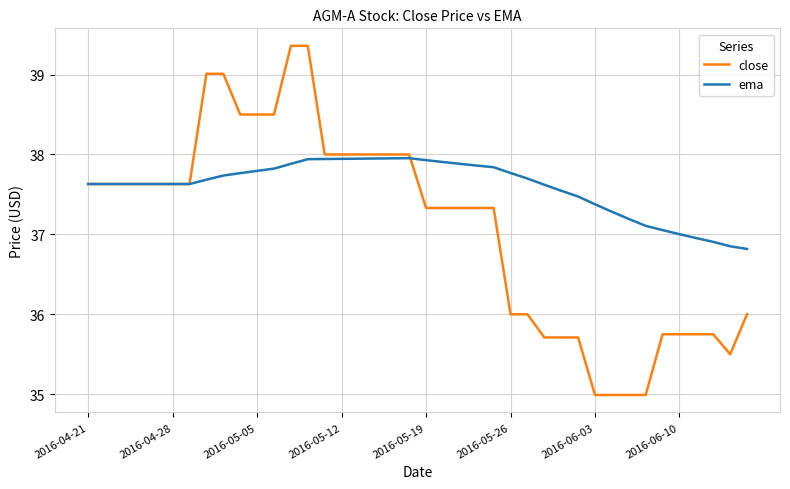

Which series has the widest spread of values?

close